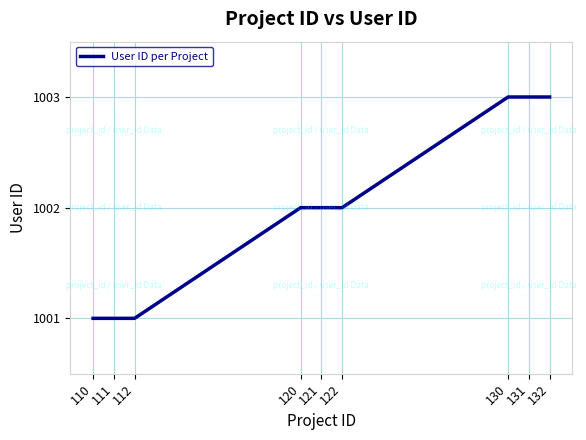

What is the change in value from 122 to 132?

+1